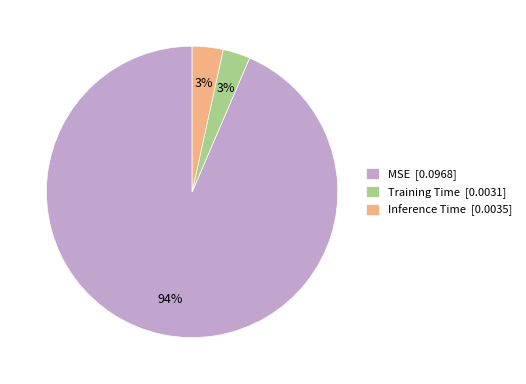

Is there a majority slice in this chart?

Yes